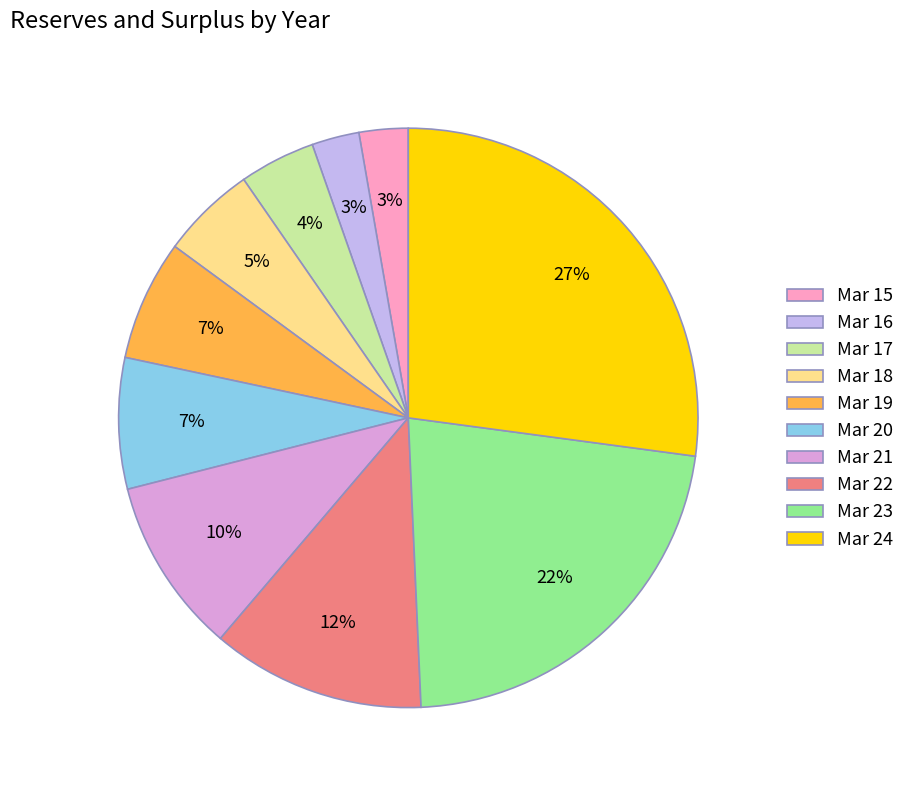

To the nearest percent, what is the difference between the Mar 21 and Mar 17 slice percentages?

6%